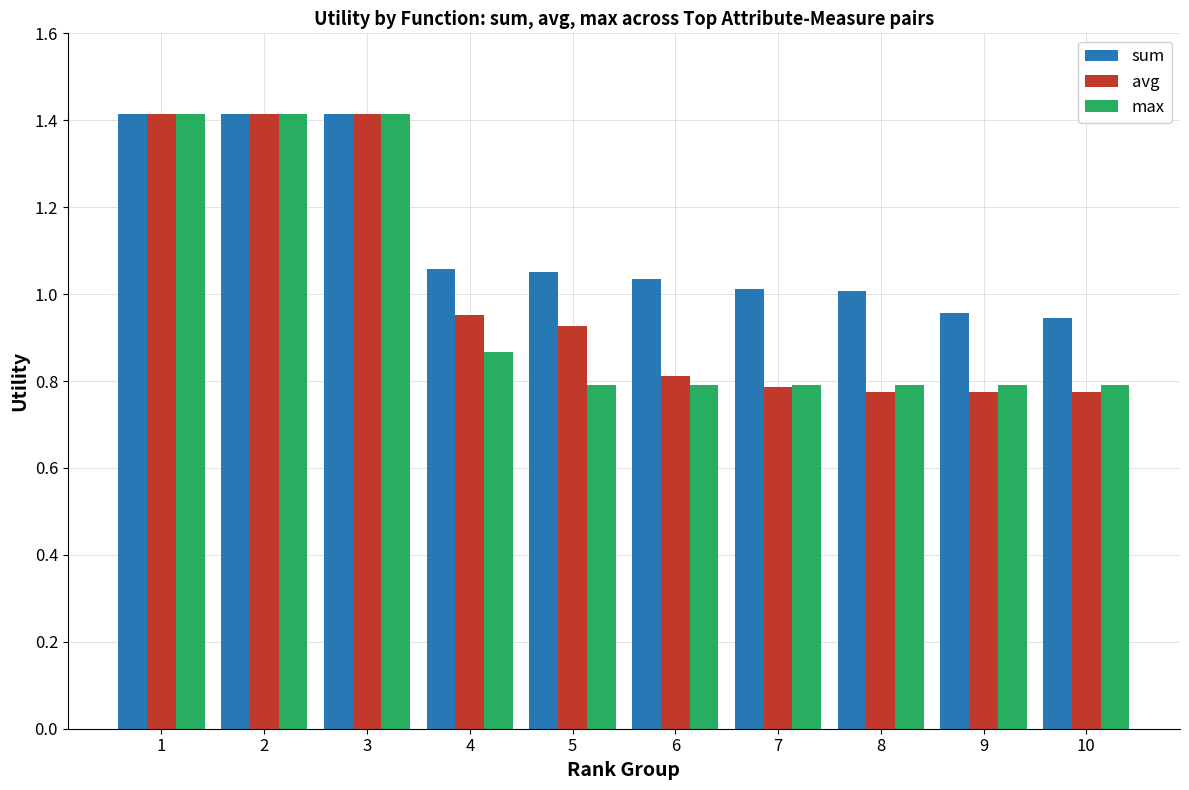

What is the total value across all series at 5?

2.8